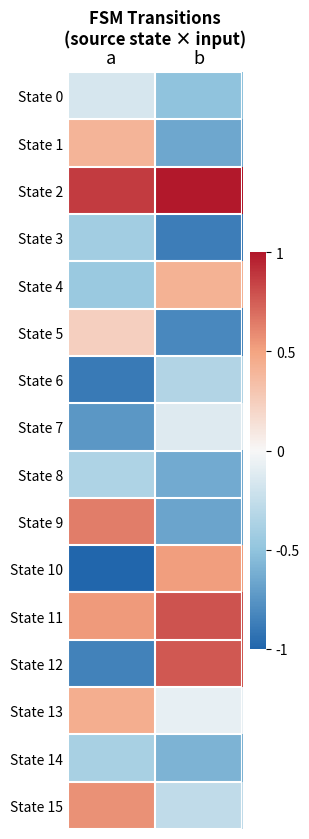

Which has a higher value, b or a?

a